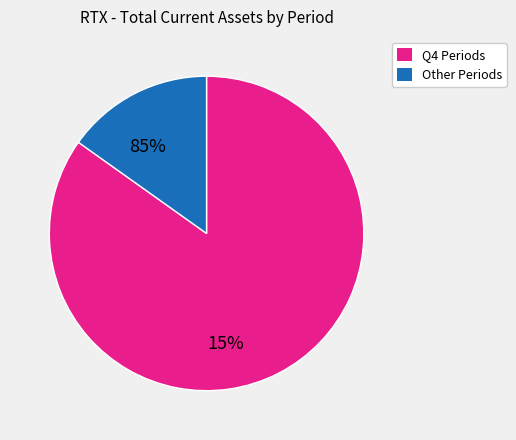

Rank the categories by value from highest to lowest.

Q4 Periods, Other Periods